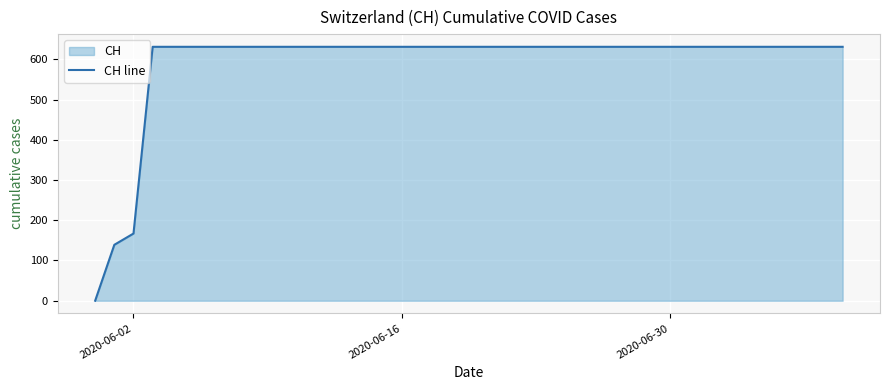

What is the difference between the maximum and minimum values?

631